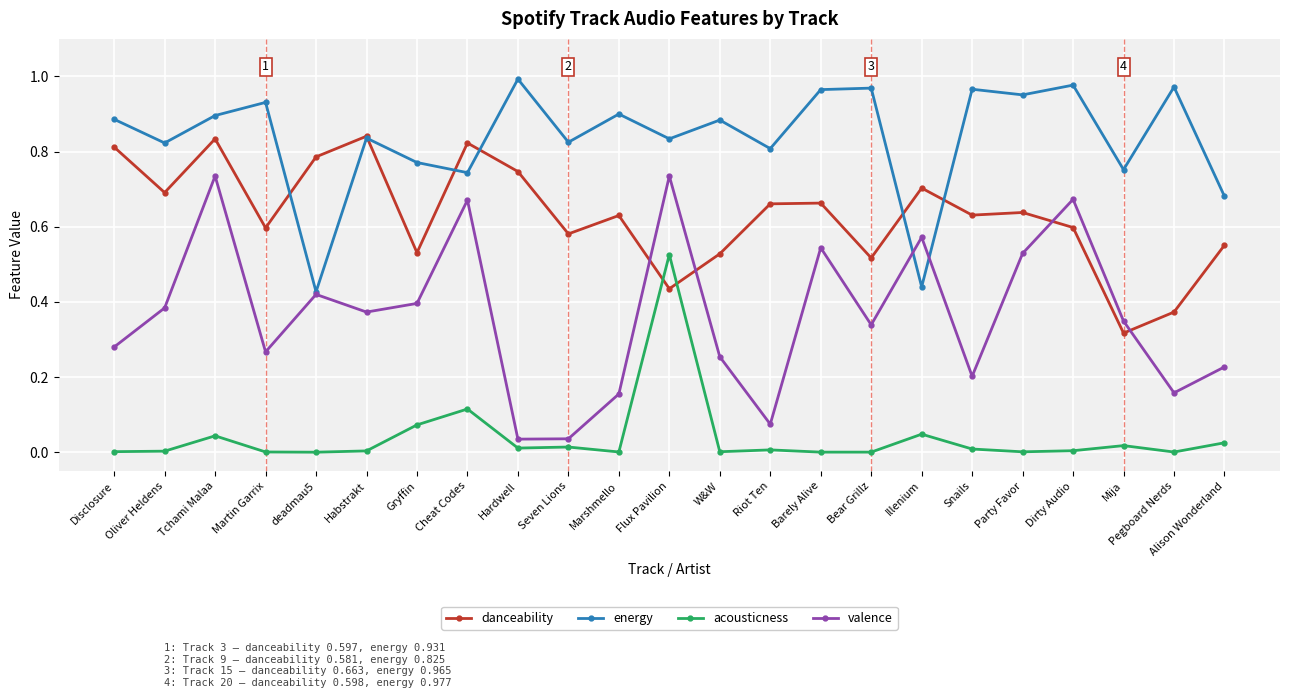

Which series ends up on top after the final intersection of valence and energy?

energy